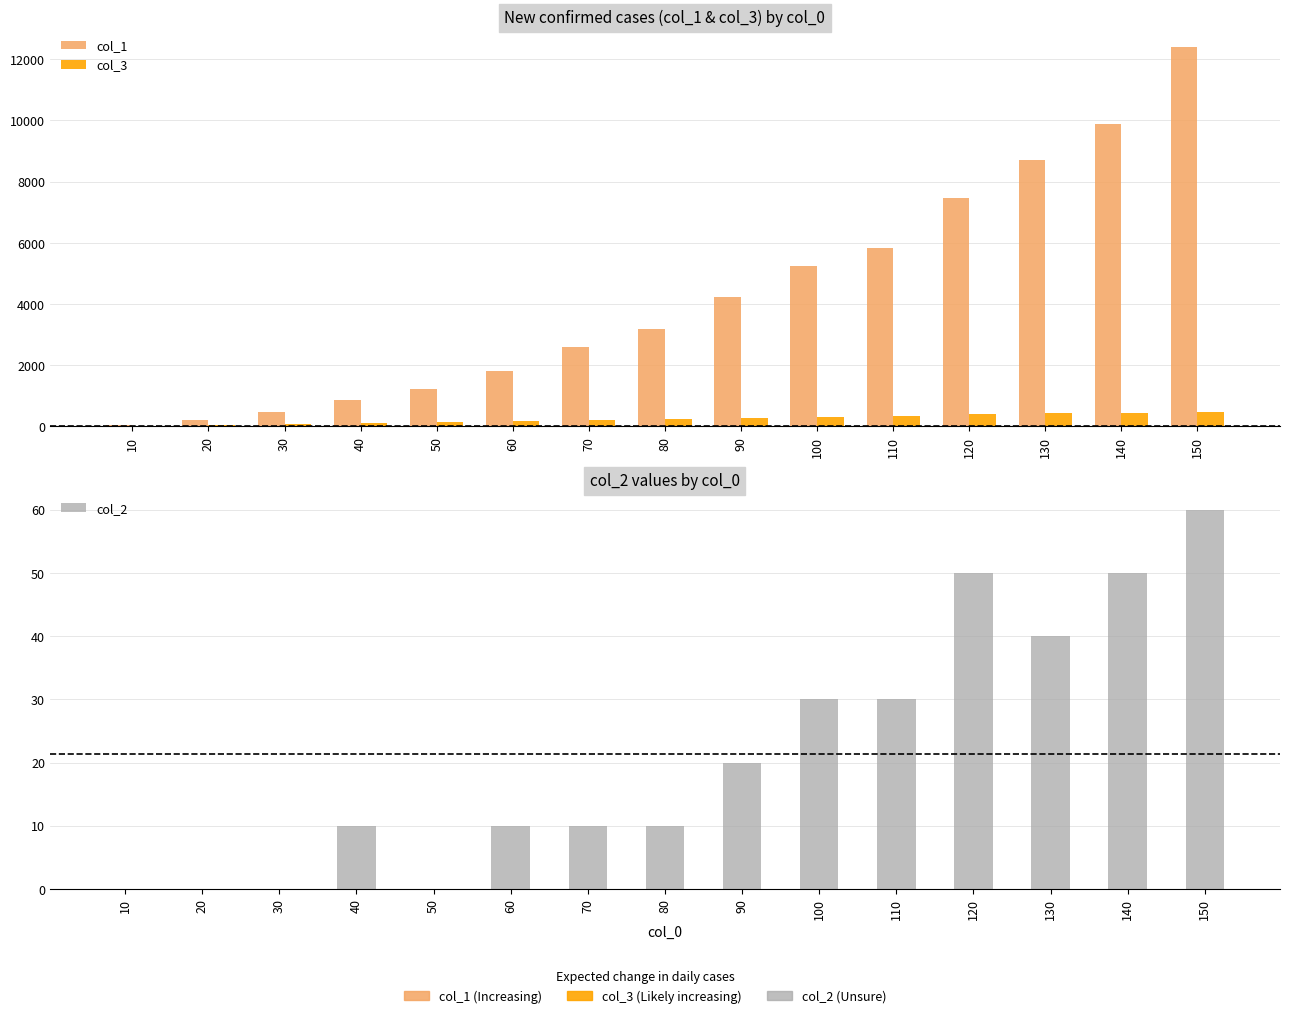

Reading left to right, what are all the values shown in this chart?

col_1: 10=59	20=212	30=482	40=875	50=1221	60=1804	70=2591	80=3187	90=4225	100=5249	110=5820	120=7454	130=8702	140=9896	150=12397
col_3: 10=19	20=46	30=77	40=106	50=146	60=166	70=210	80=235	90=257	100=299	110=329	120=394	130=429	140=439	150=477
col_2: 10=0	20=0	30=0	40=10	50=0	60=10	70=10	80=10	90=20	100=30	110=30	120=50	130=40	140=50	150=60